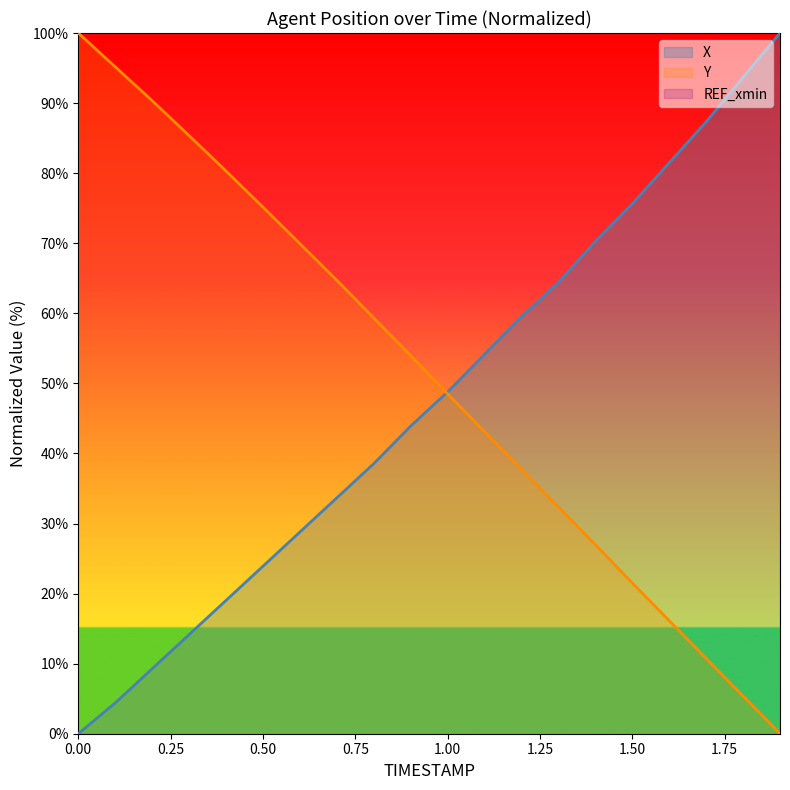

Rank the series by their maximum value, from highest to lowest.

X, Y